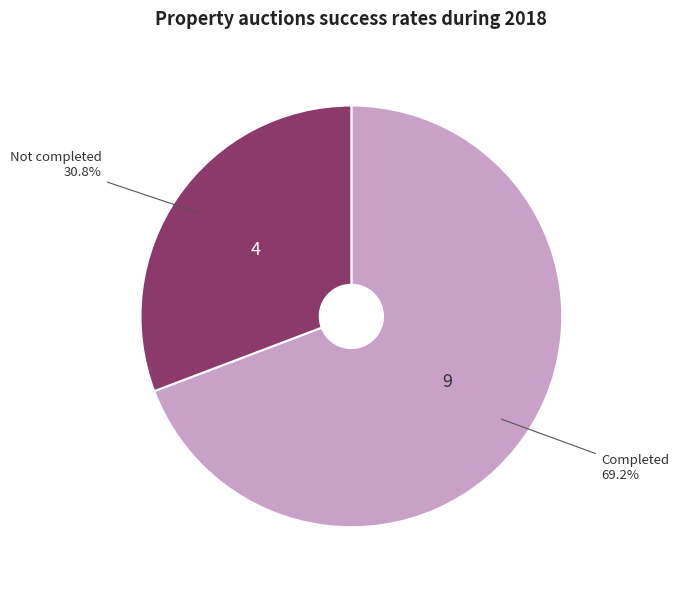

Which category has the smallest portion of the pie?

Not completed